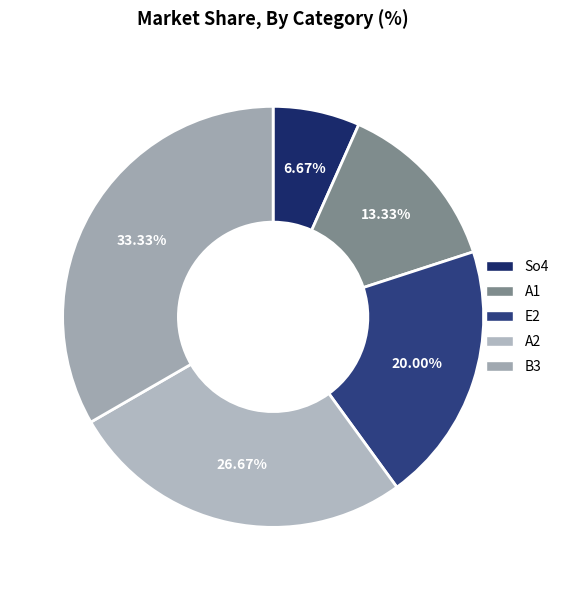

True or false: So4 accounts for 1% of the total.

False